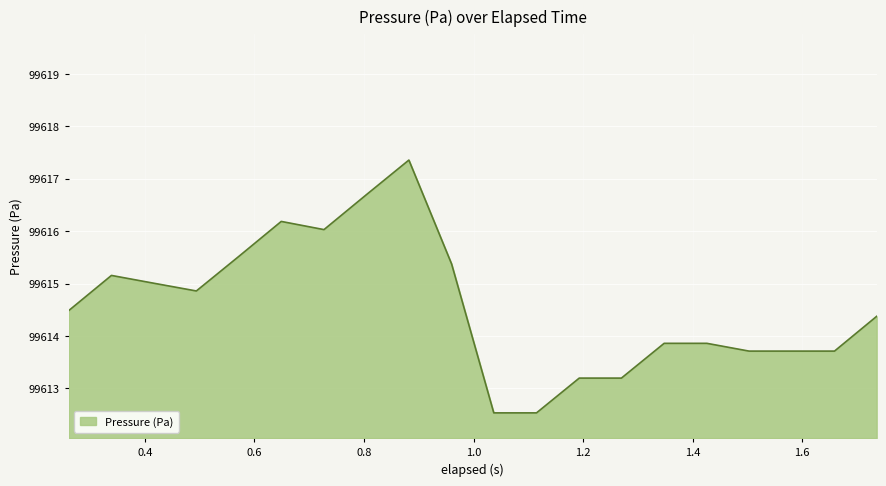

Reading left to right, transcribe all the data shown in this chart.

99614.5	99615.2	99615.0	99614.9	99615.5	99616.2	99616.0	99616.7	99617.4	99615.4	99612.5	99612.5	99613.2	99613.2	99613.9	99613.9	99613.7	99613.7	99613.7	99614.4